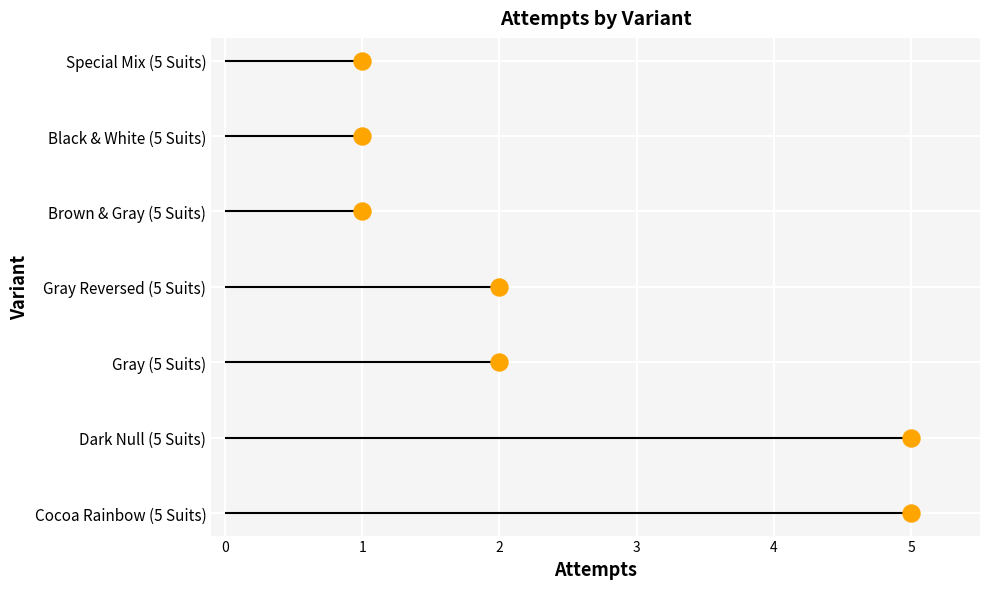

What is the change in value from 5 to 2?

+1